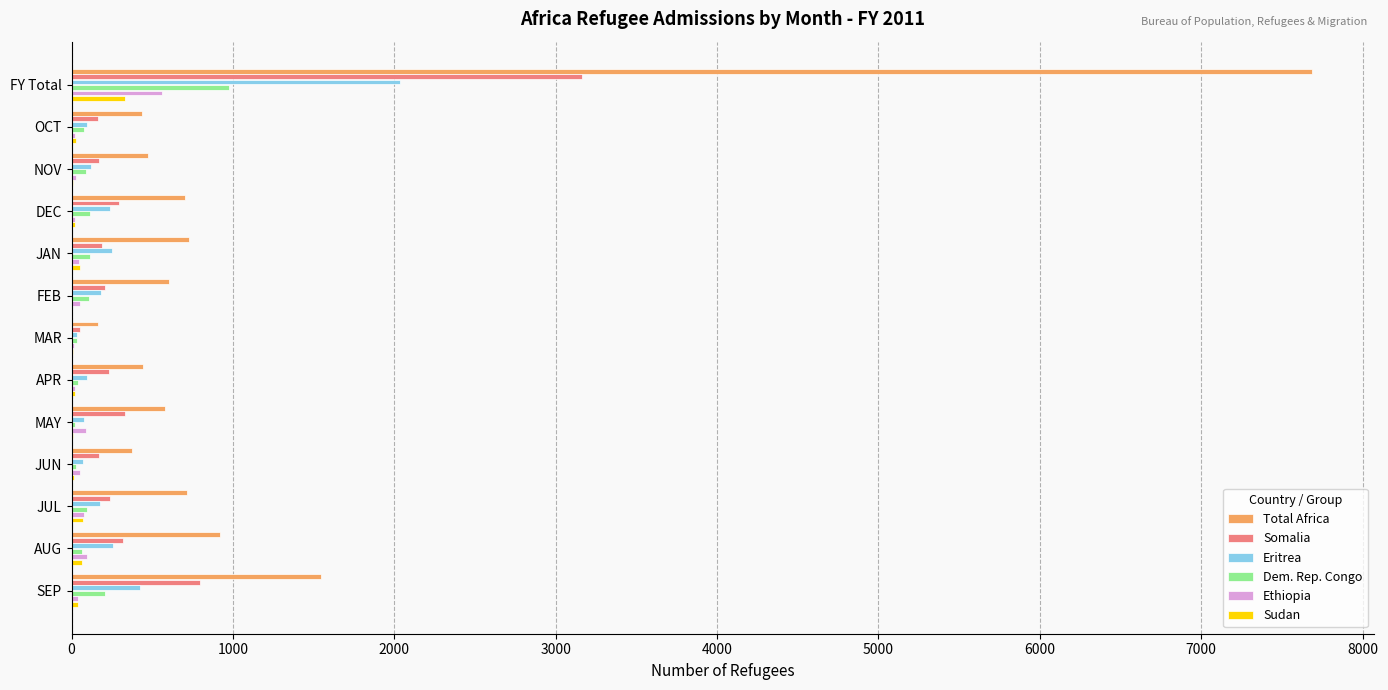

What is the greatest value displayed?

7685